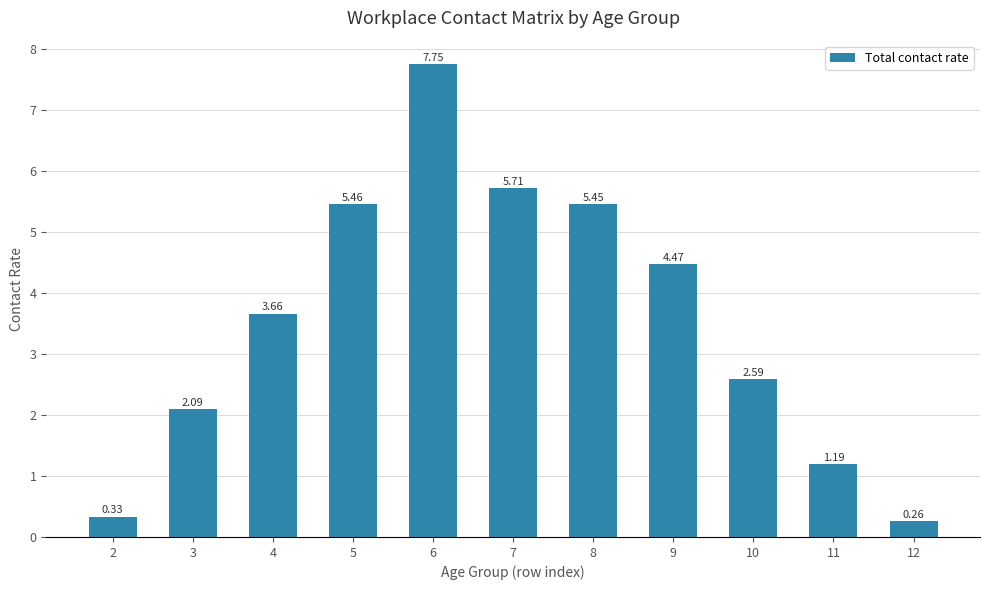

What is the difference between the maximum and minimum values?

7.5